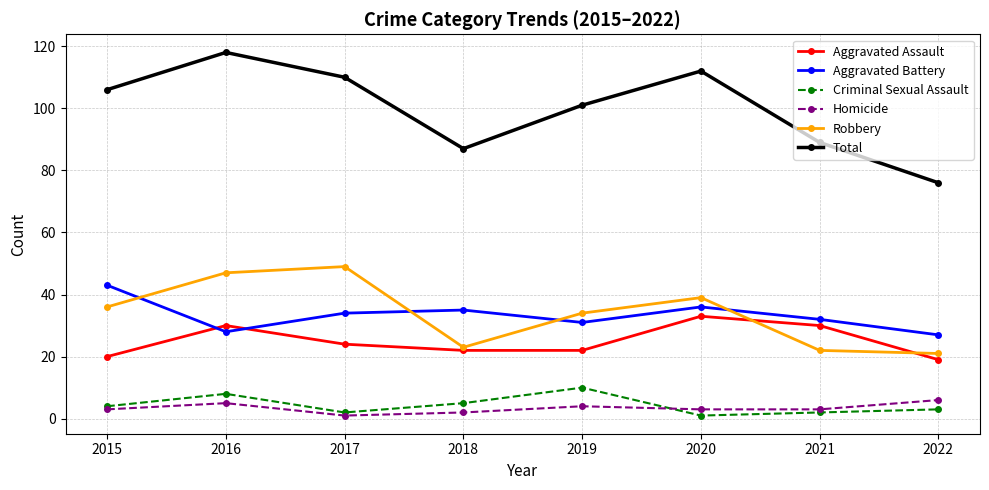

What is the lowest value of the Robbery series?

21